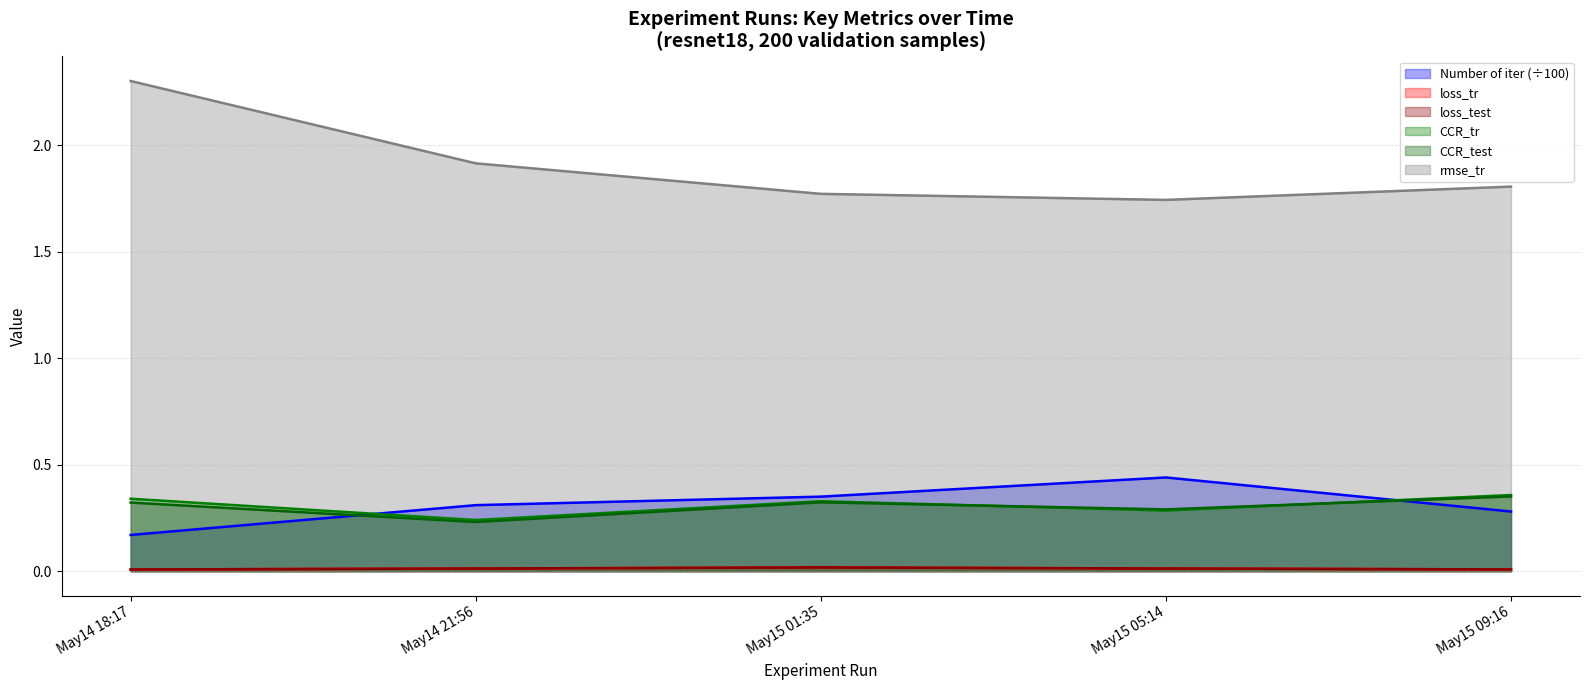

At which category is the sum across all series the highest?

May14 18:17